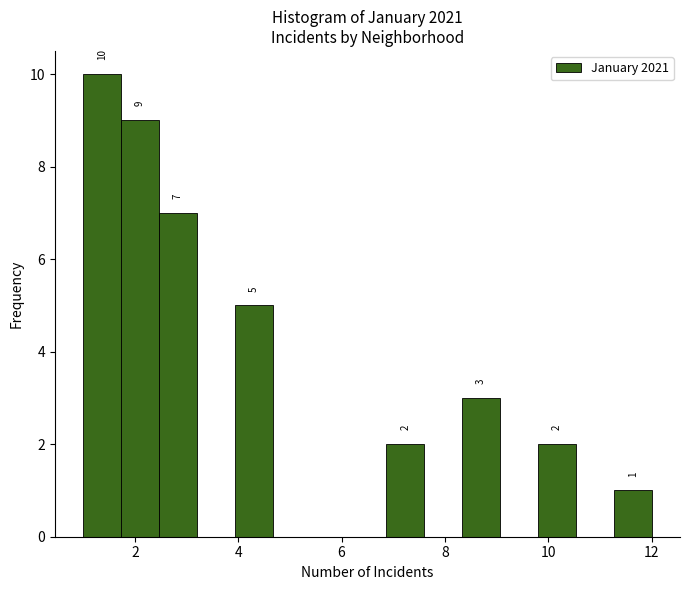

Around what value on the x-axis is the tallest bar? Give the approximate position of its centre, as read against the axis.

1.4